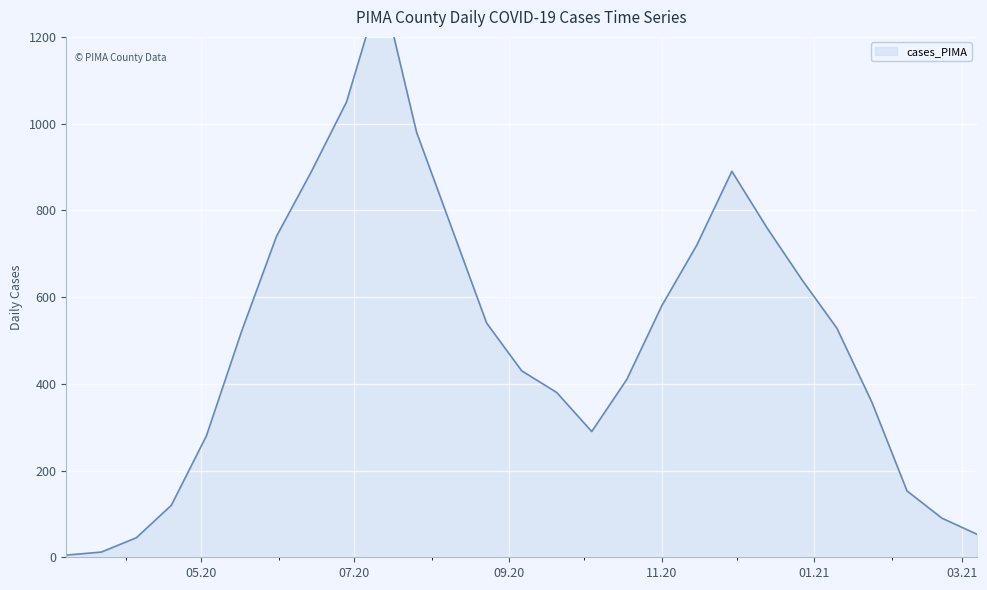

What position from the right is 11.20?

10